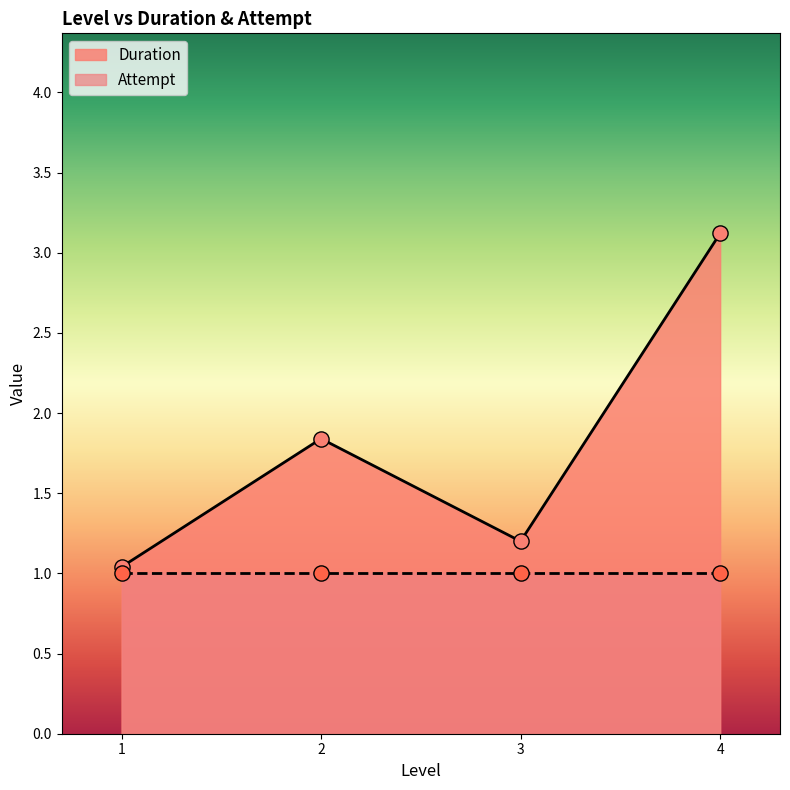

What is the change in value from 3 to 4?

+1.9